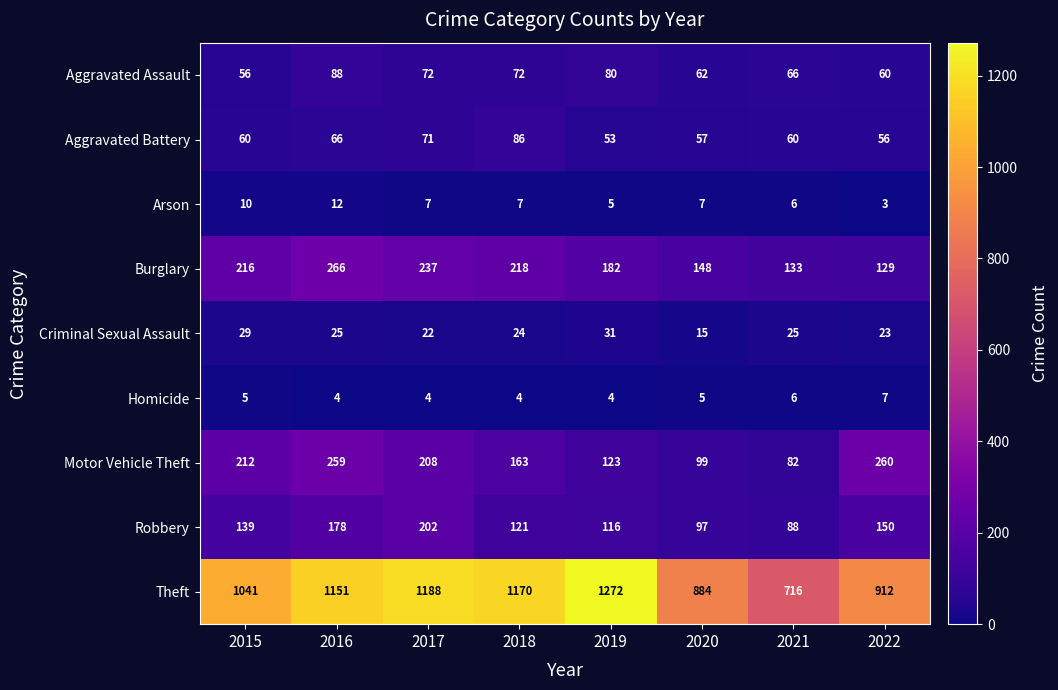

What is the minimum value shown in the chart?

3